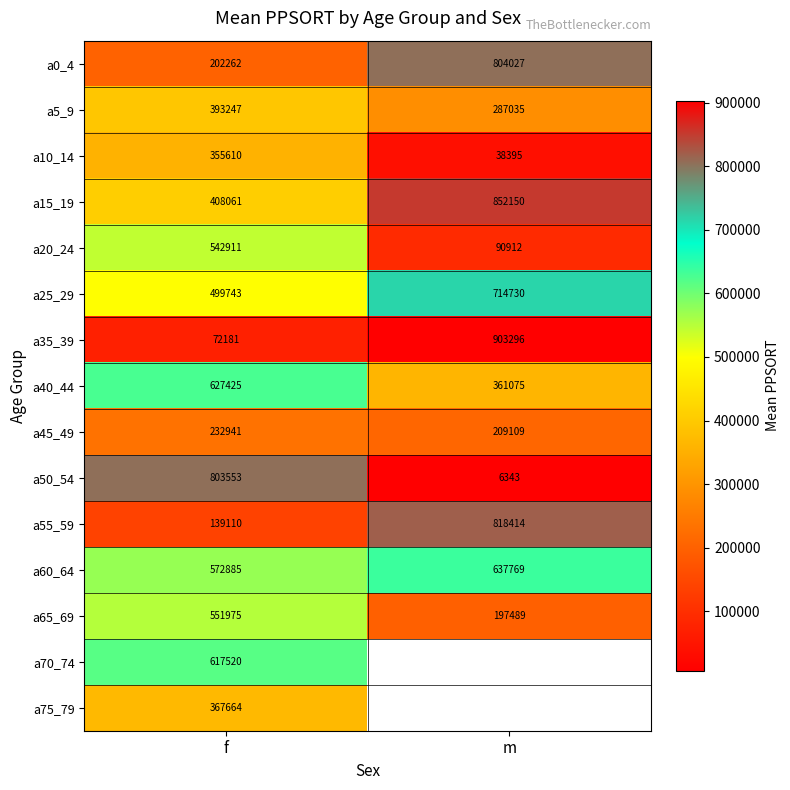

What is the sum of all a40_44 values?

988500.0